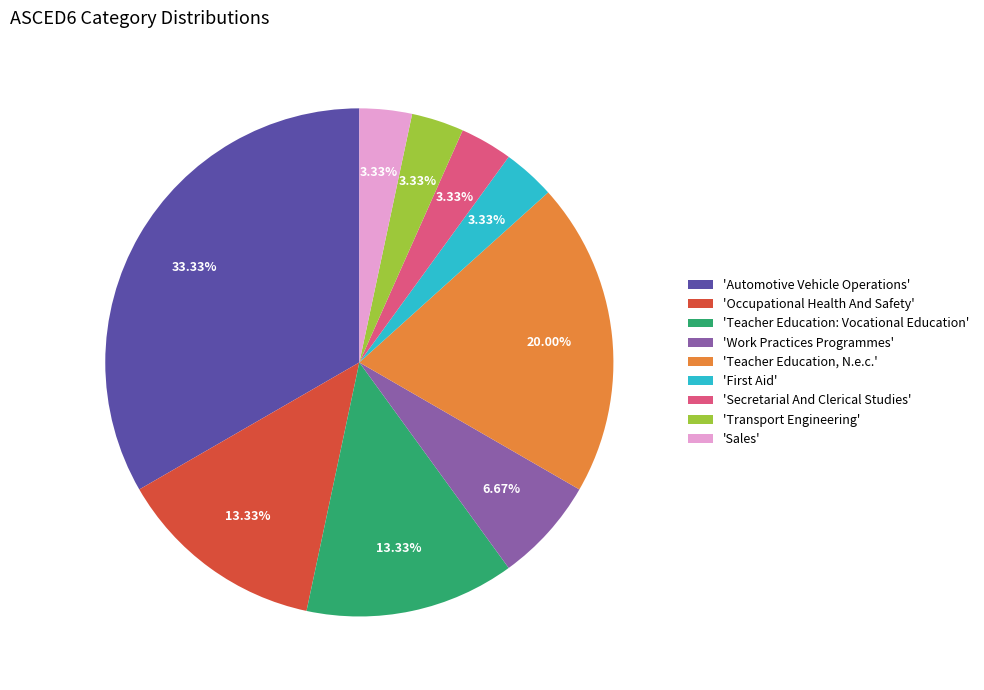

Approximately how many times larger is the value at 'Occupational Health And Safety' compared to 'Transport Engineering'?

4.0